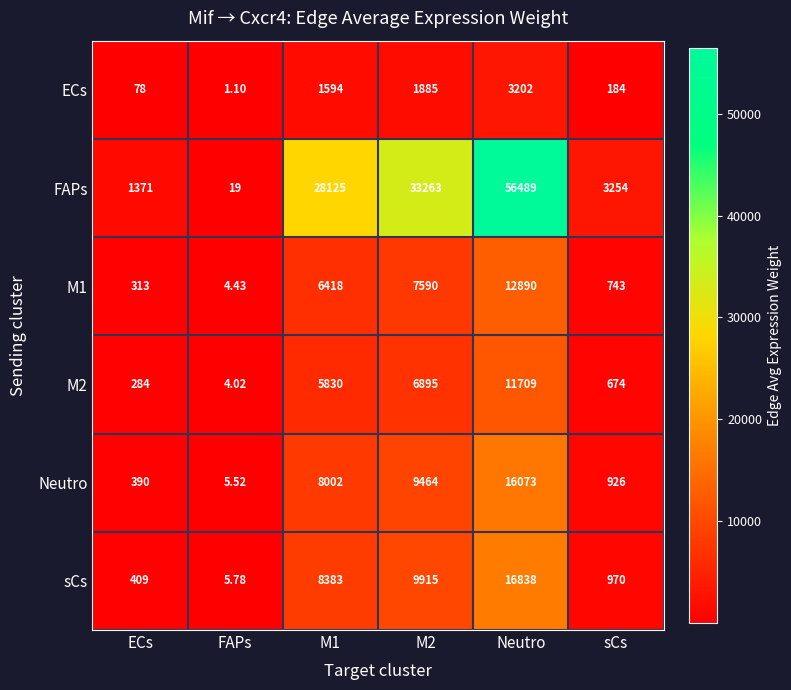

How many data points does each series have?

6